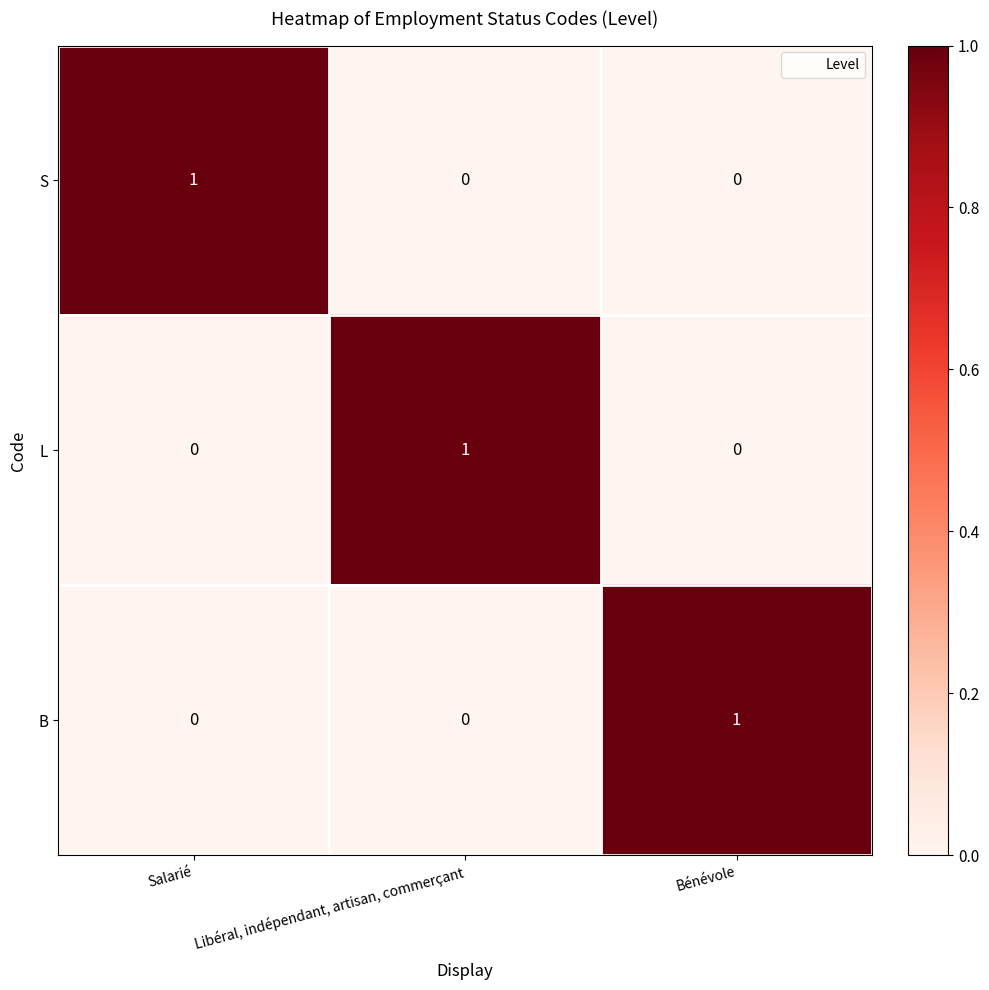

Count the B values in the range 0 to 1.

3